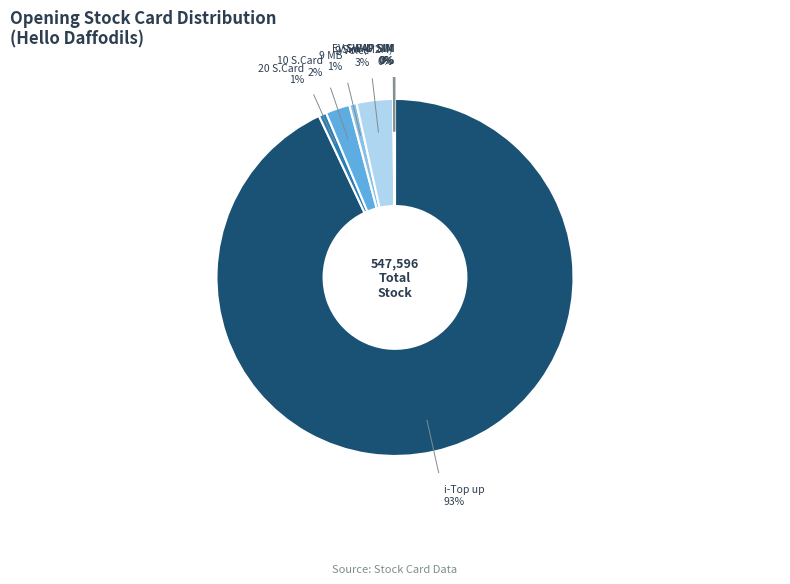

To the nearest percent, what is the average slice percentage?

11%